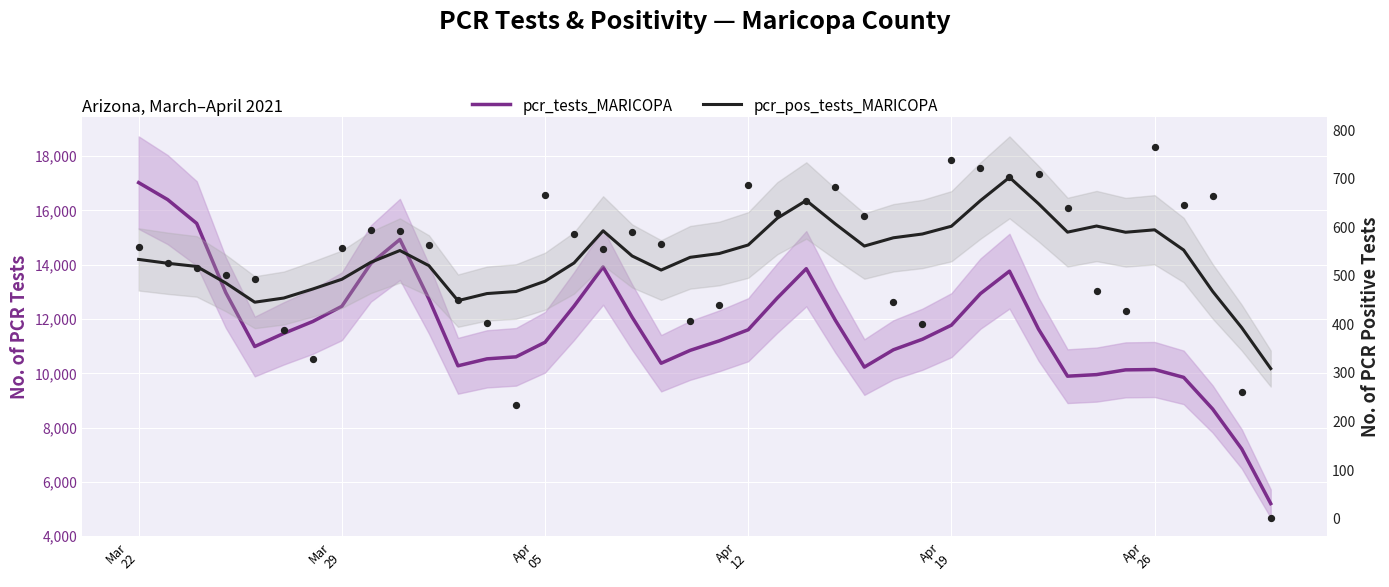

What are all the series names shown in the legend?

pcr_tests_MARICOPA, pcr_pos_tests_MARICOPA